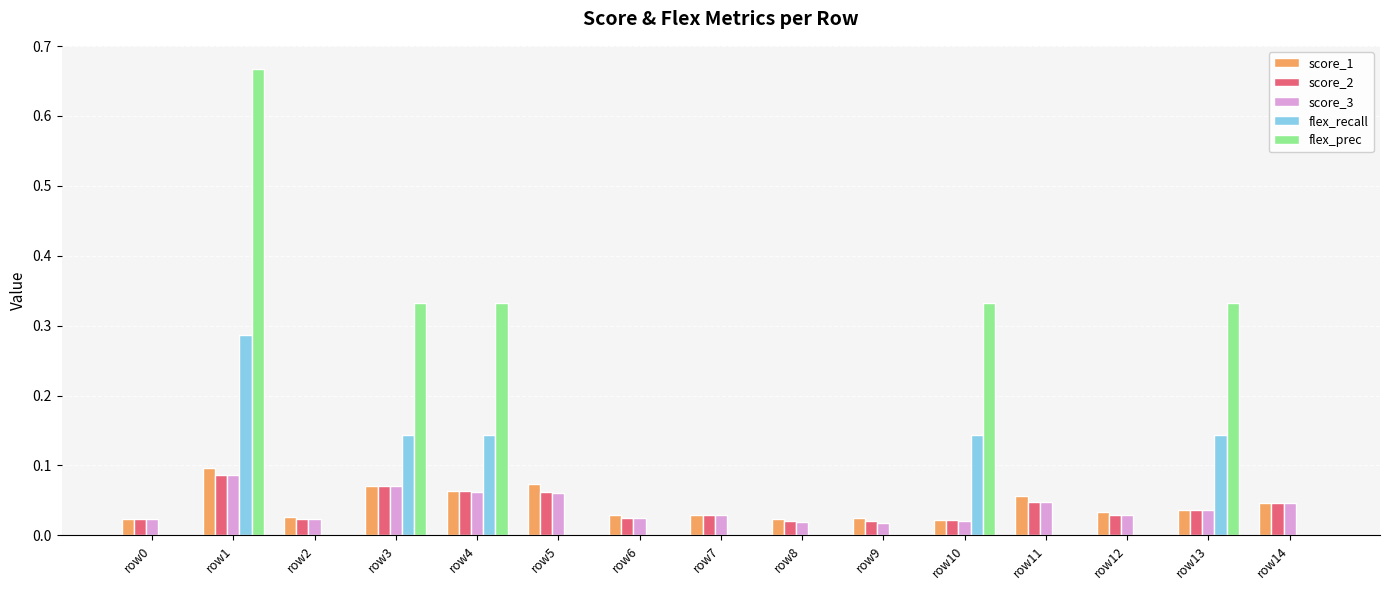

What are all the series names shown in the legend?

score_1, score_2, score_3, flex_recall, flex_prec